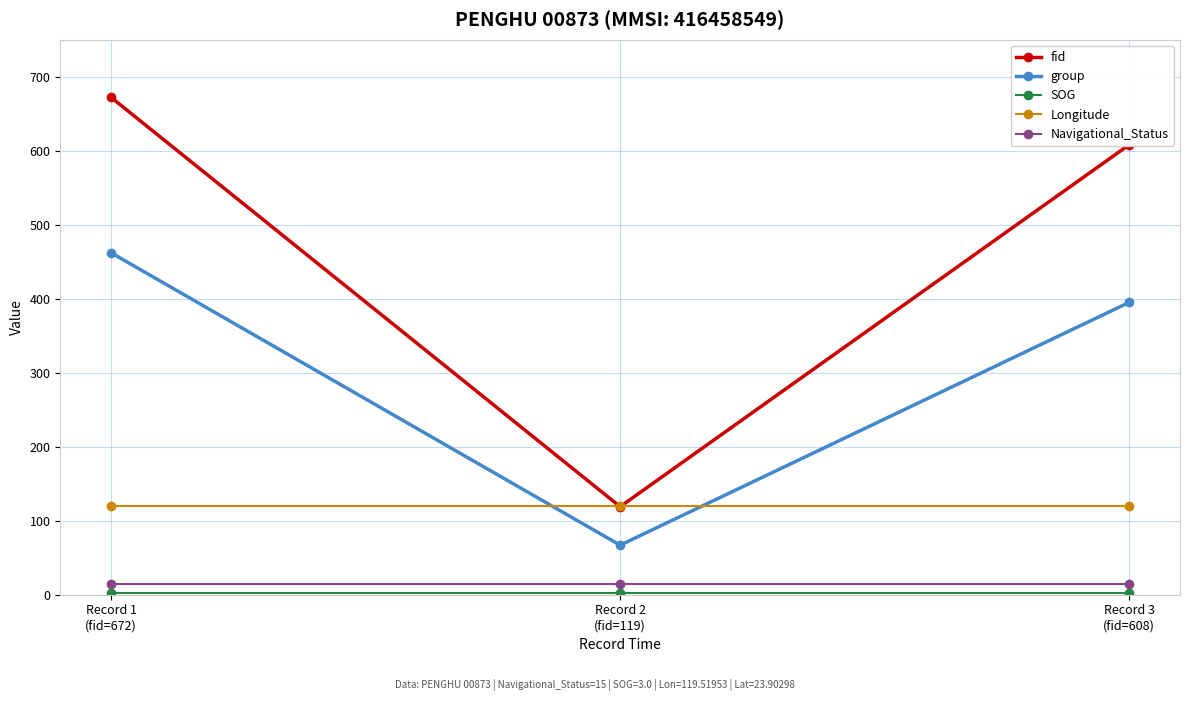

What is the value of the group point at the 2nd from the left?

67.0